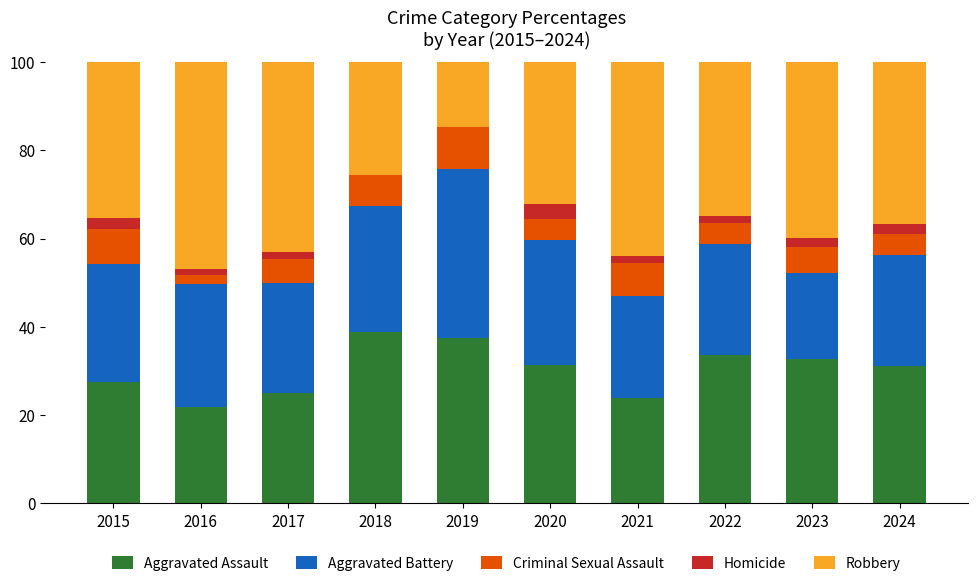

Read the Aggravated Assault value at 2015.

27.6